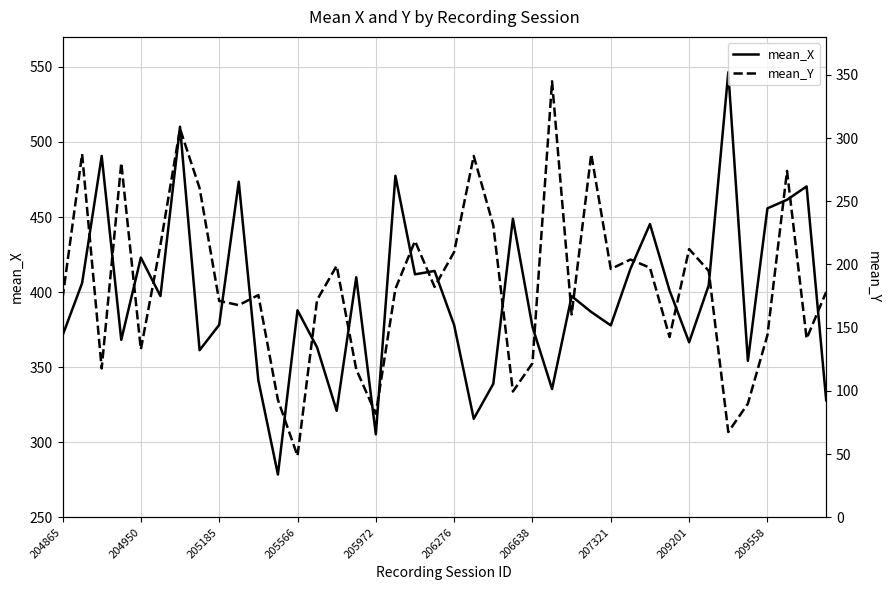

Which series has the widest spread of values?

mean_Y